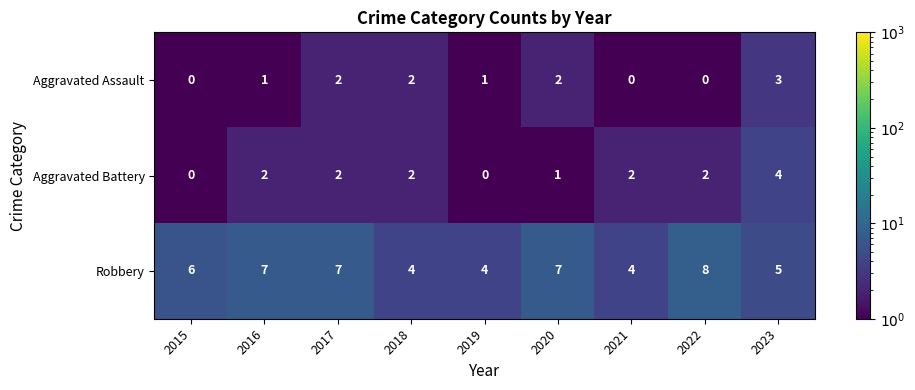

Between 2020 and 2022, which series saw the biggest shift?

Aggravated Assault